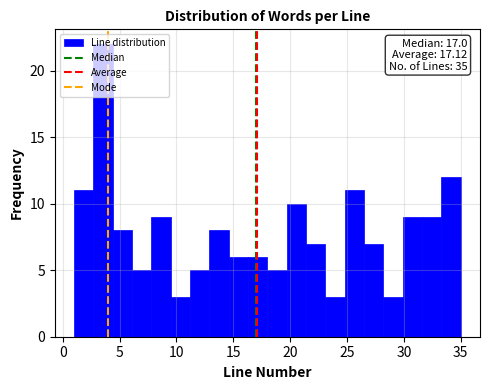

Read against the x-axis, roughly where is the centre of the tallest bar?

3.5